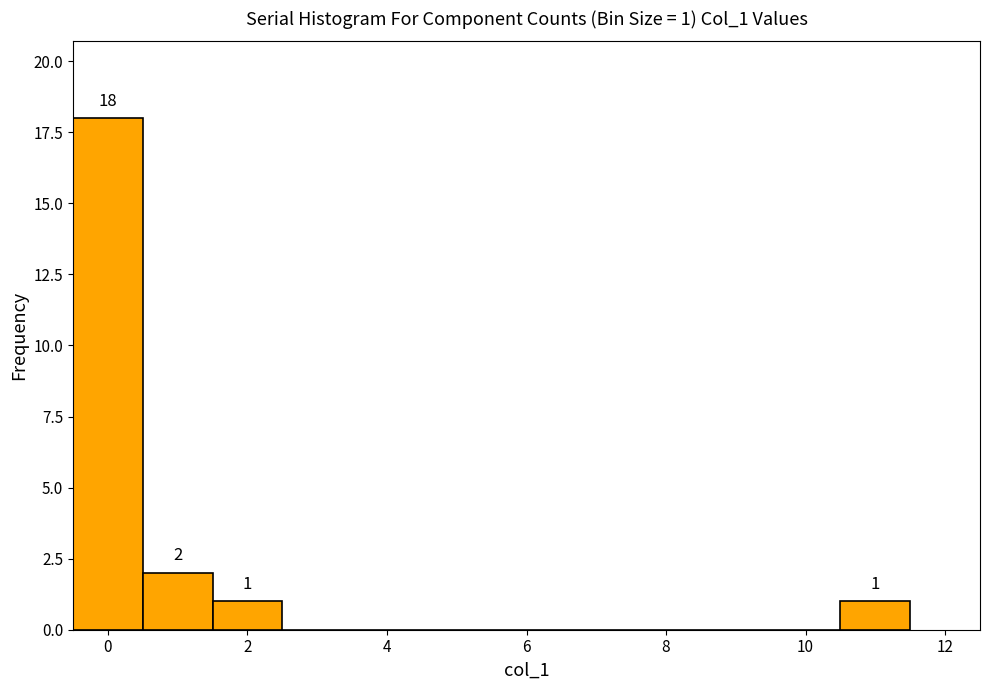

Over which range of the x-axis is the bar tallest?

-0.5 to 0.5